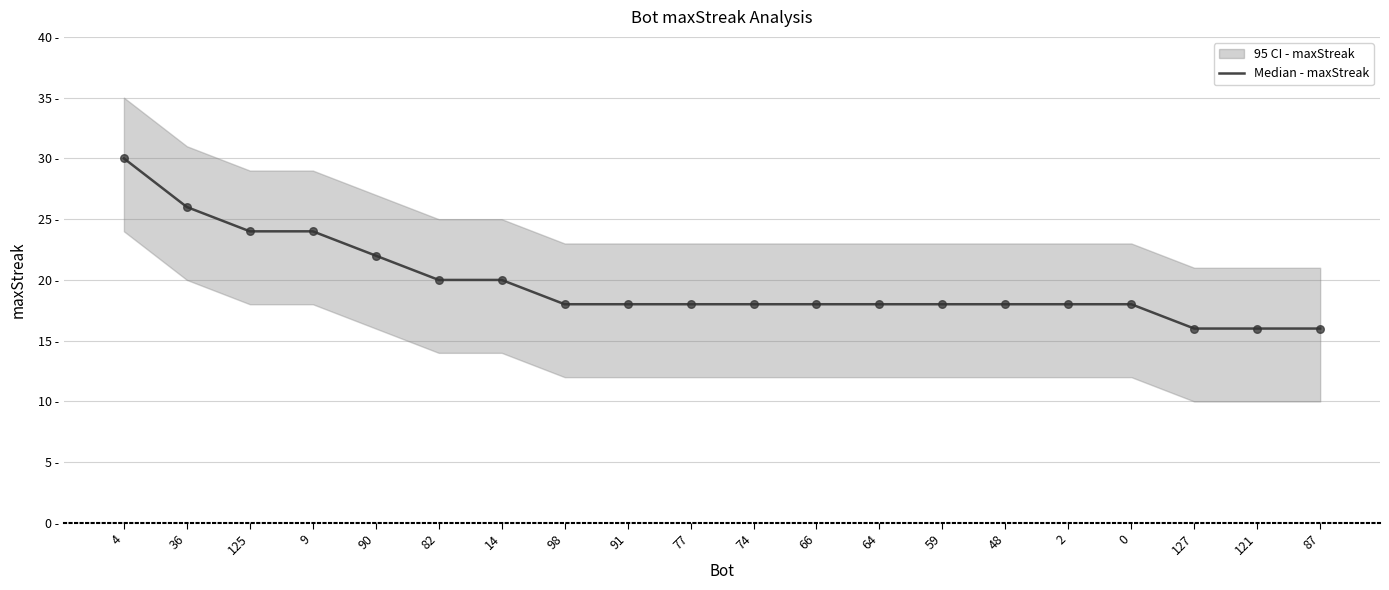

Which has a higher value, 9 or 90?

9